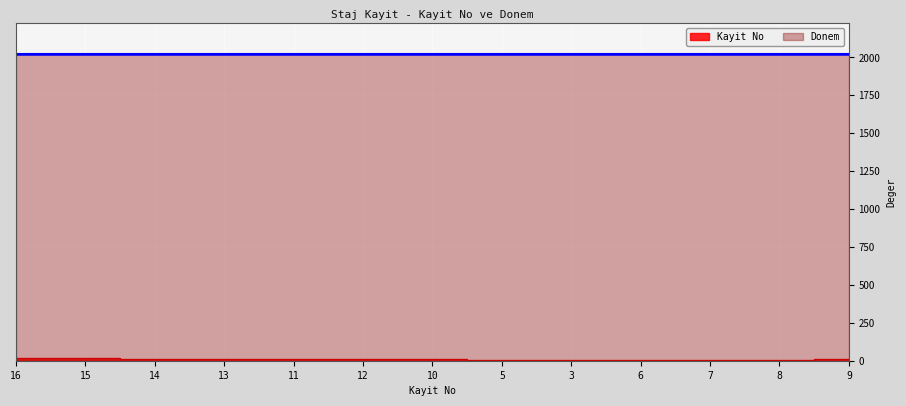

What is the value of the Donem point at the 11th from the left?

2020